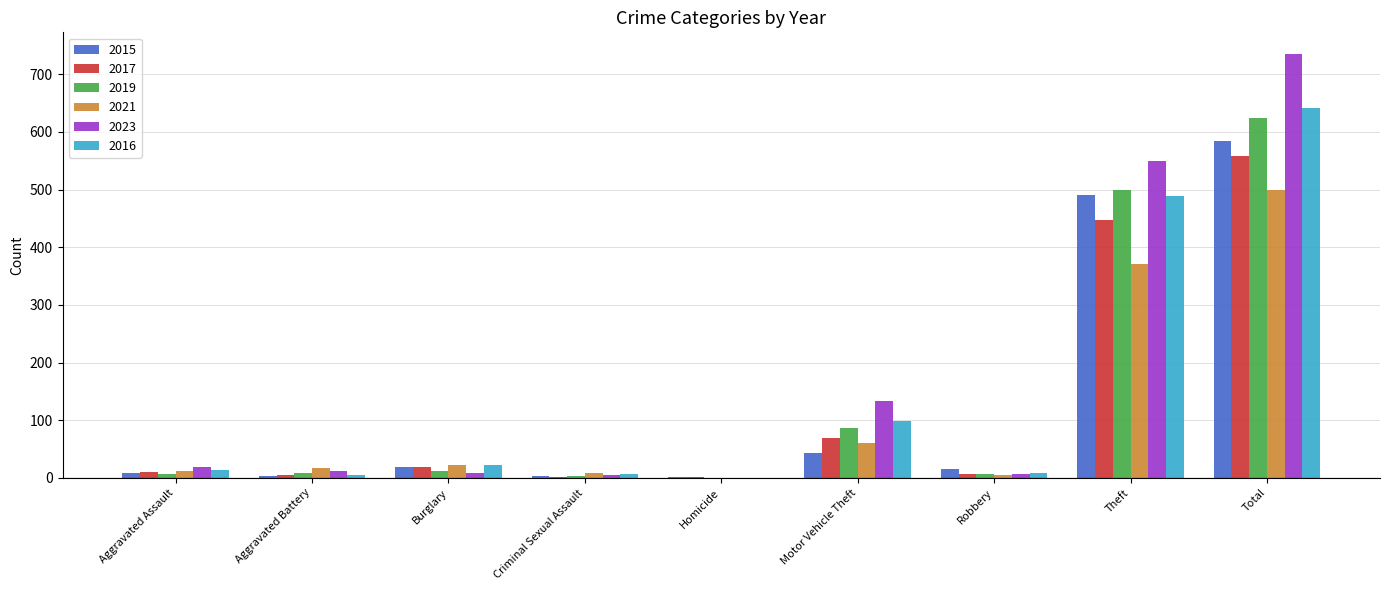

What is the sum of all 2019 values?

1247